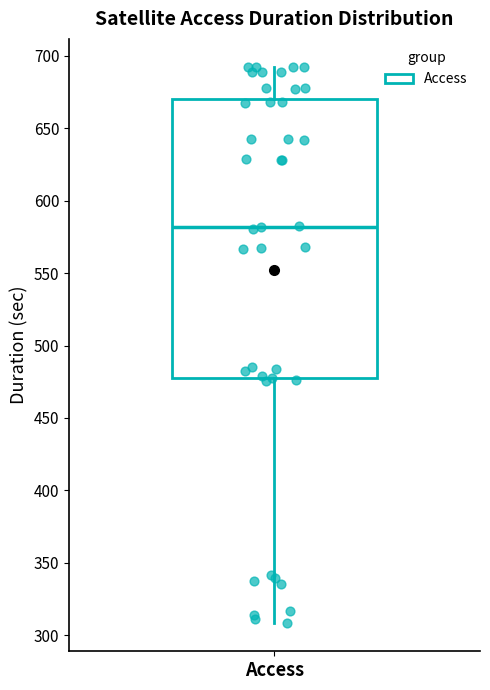

Read this box plot against the y-axis: the position of the median line, the range covered by the box, and the ends of both whiskers. The values are not printed on the chart, so give them approximately, as read against the axis.

median 580, box 475 to 670, whiskers 310 to 695